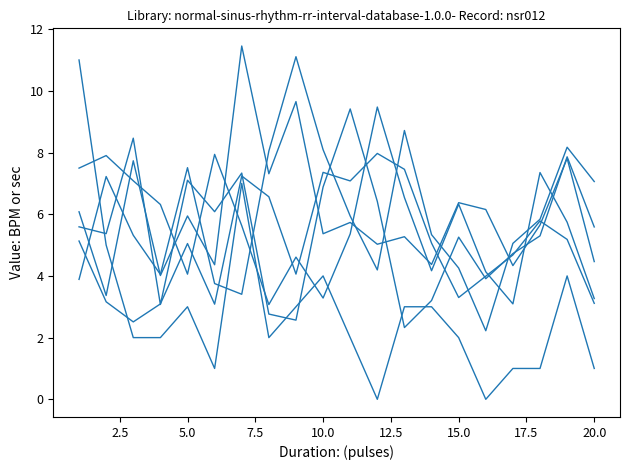

Is this an area chart (filled region under the line)?

No